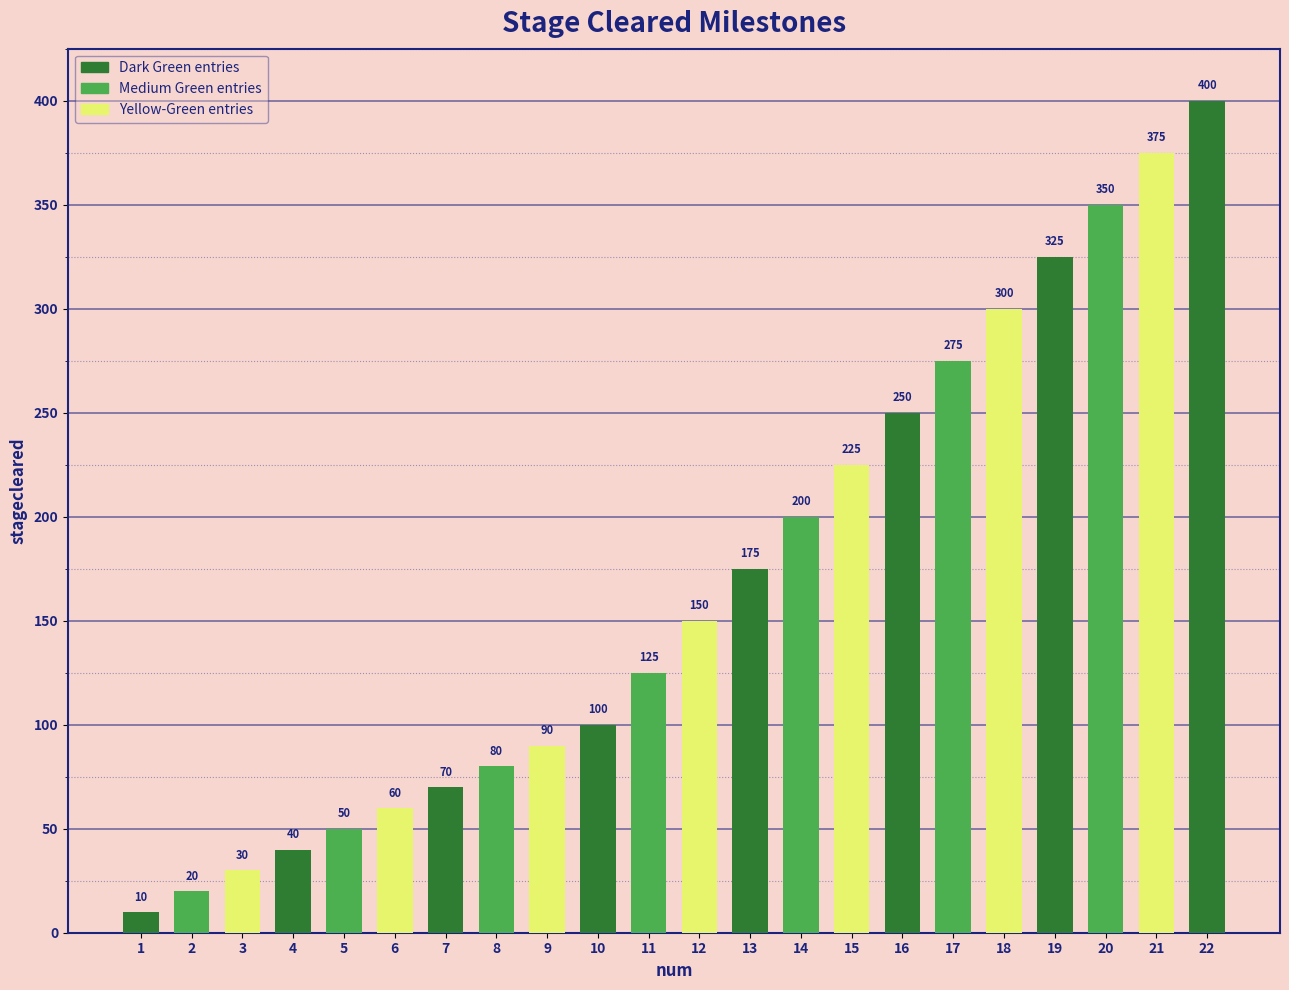

What is the change in value from 1 to 8?

+70